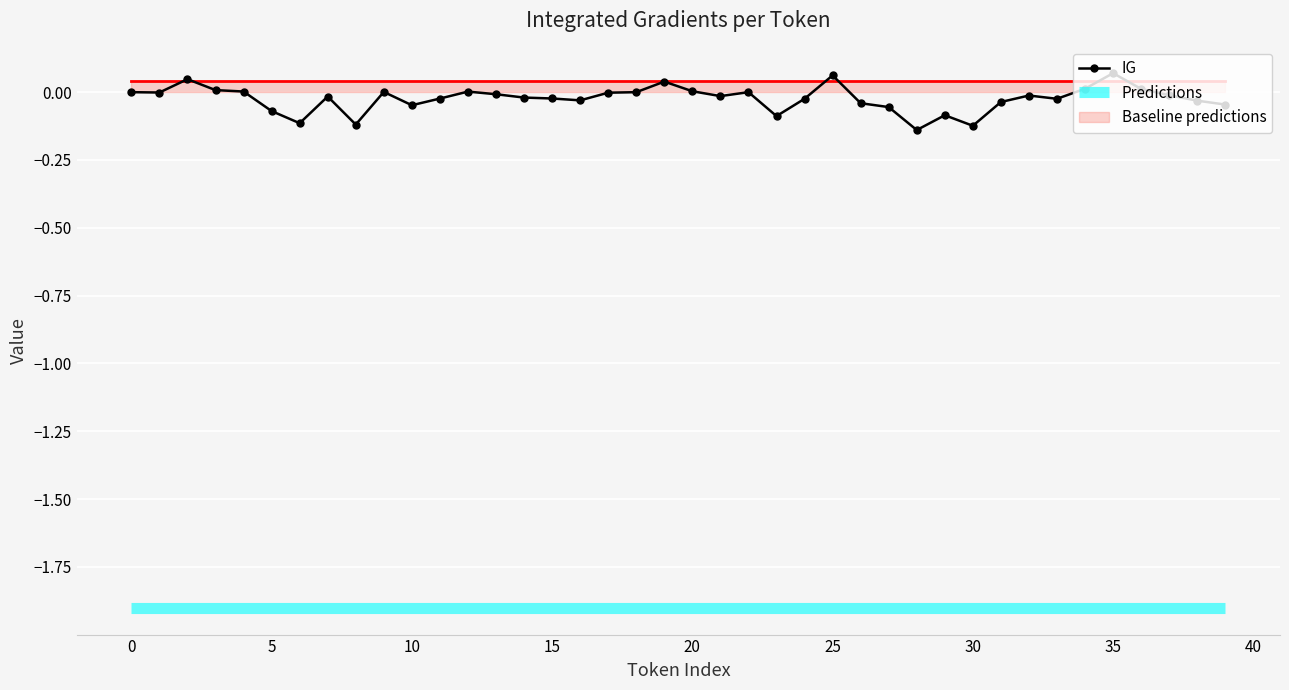

Between 12 and 30, which series saw the biggest shift?

IG